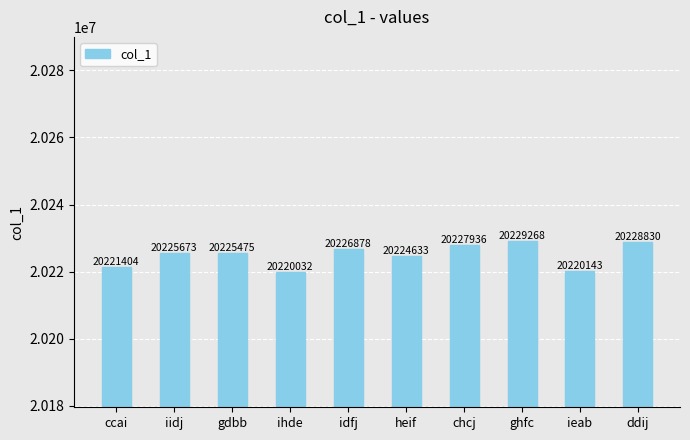

What is the sum of the values at iidj and ghfc?

40454941